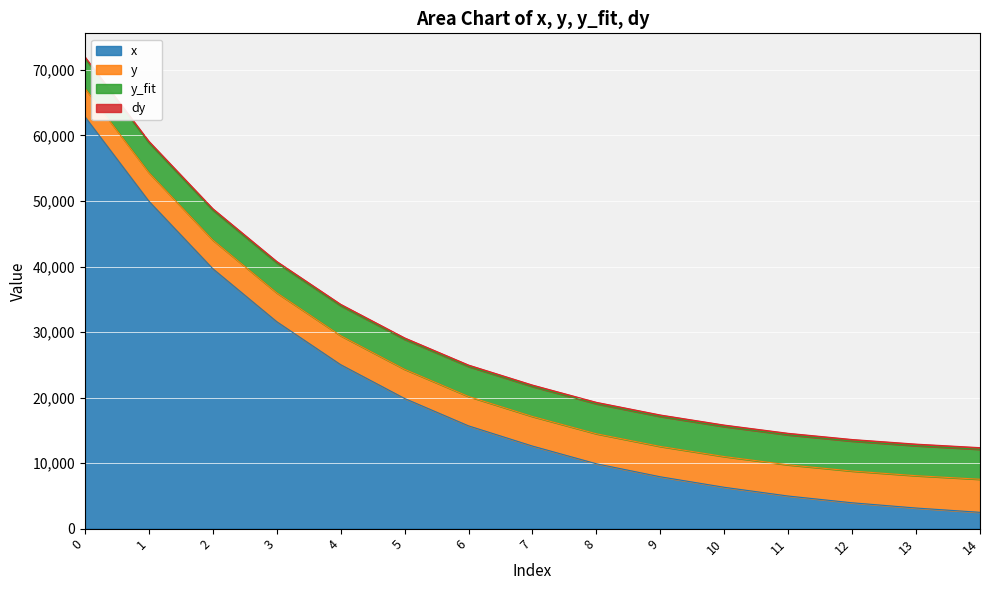

What is the minimum value shown in the chart?

216.5